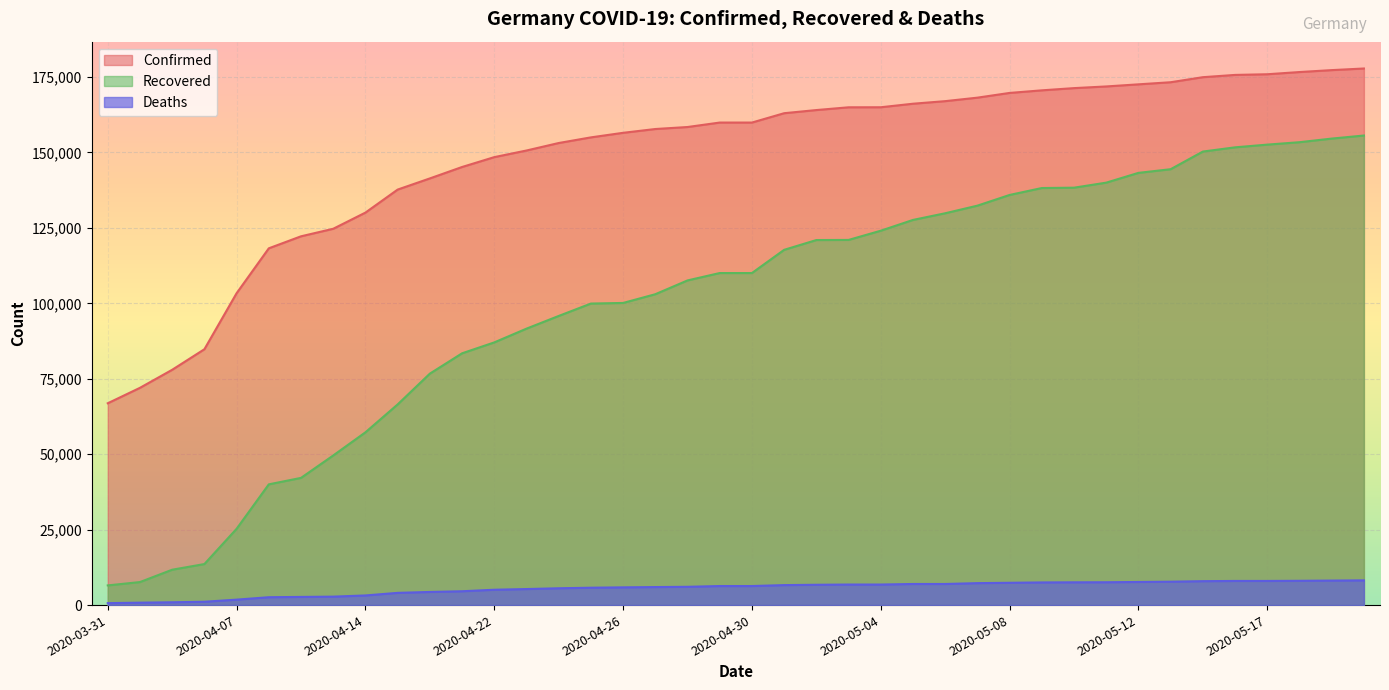

At which label does Deaths first exceed 6314?

2020-05-01